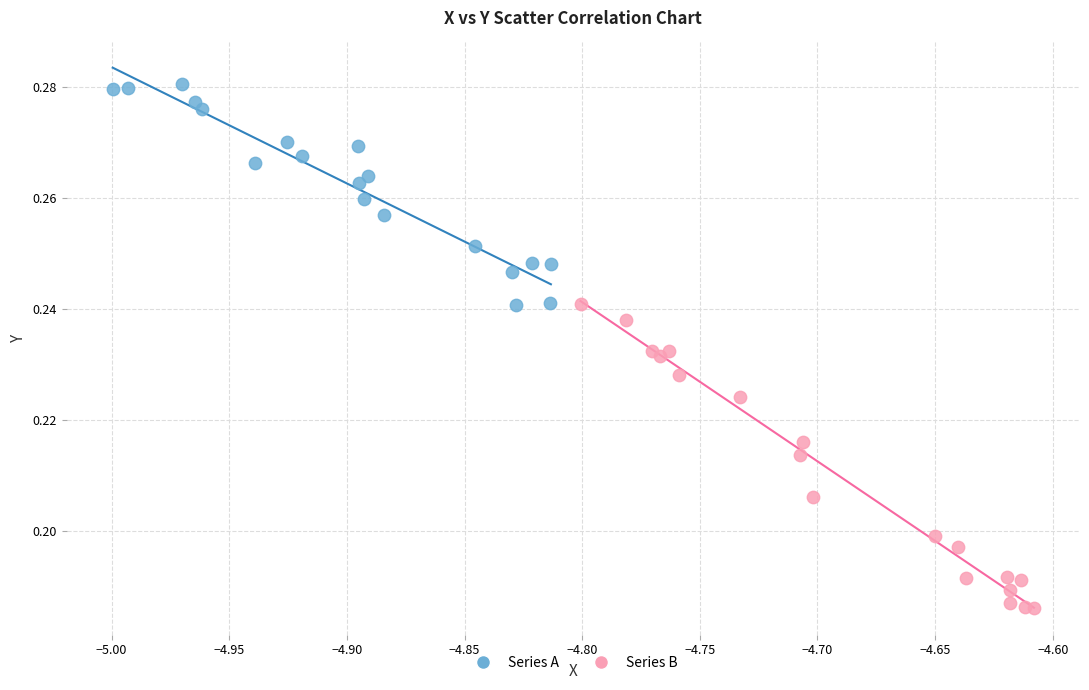

Which series contains the lowest Y value?

Series B